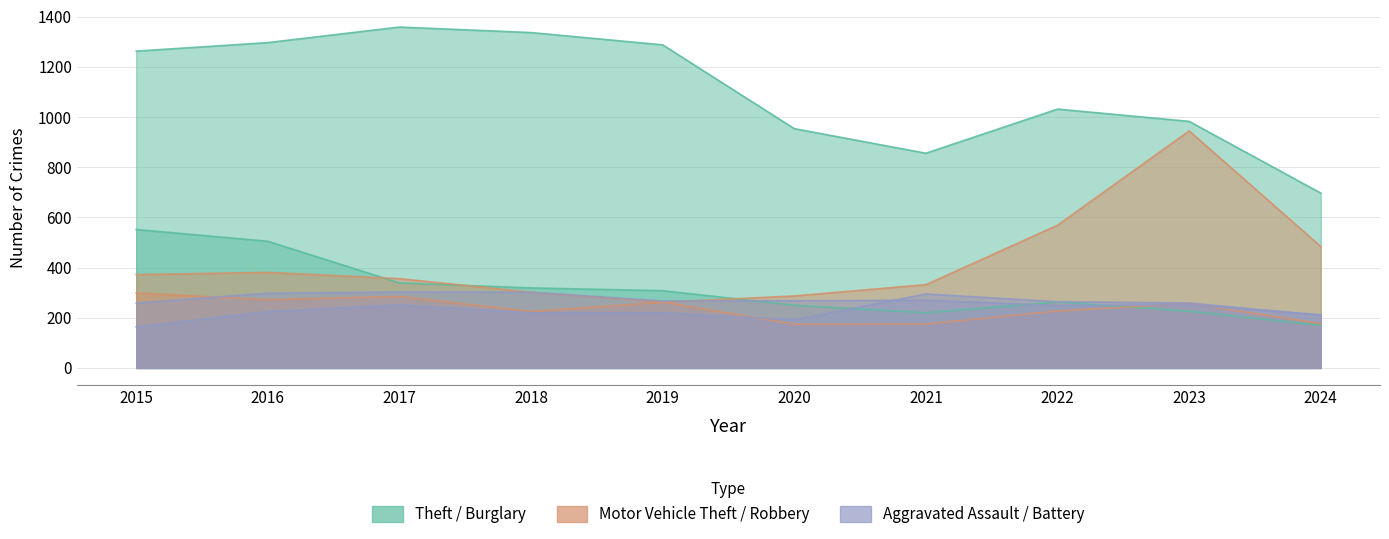

What is the maximum value shown in the chart?

1359